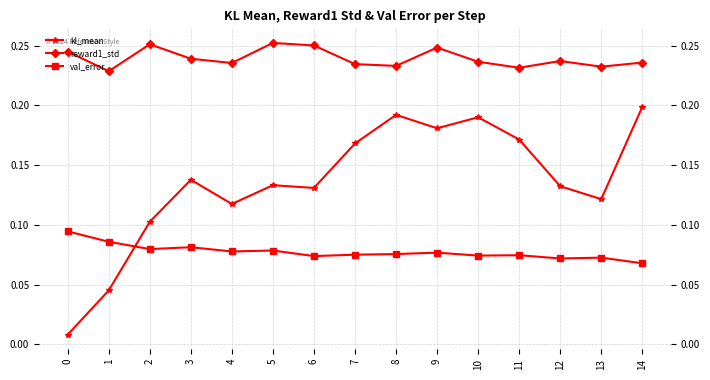

Reading left to right, transcribe all the data shown in this chart.

kl_mean: 0.0	0.0	0.1	0.1	0.1	0.1	0.1	0.2	0.2	0.2	0.2	0.2	0.1	0.1	0.2
reward1_std: 0.2	0.2	0.3	0.2	0.2	0.3	0.3	0.2	0.2	0.2	0.2	0.2	0.2	0.2	0.2
val_error: 0.1	0.1	0.1	0.1	0.1	0.1	0.1	0.1	0.1	0.1	0.1	0.1	0.1	0.1	0.1